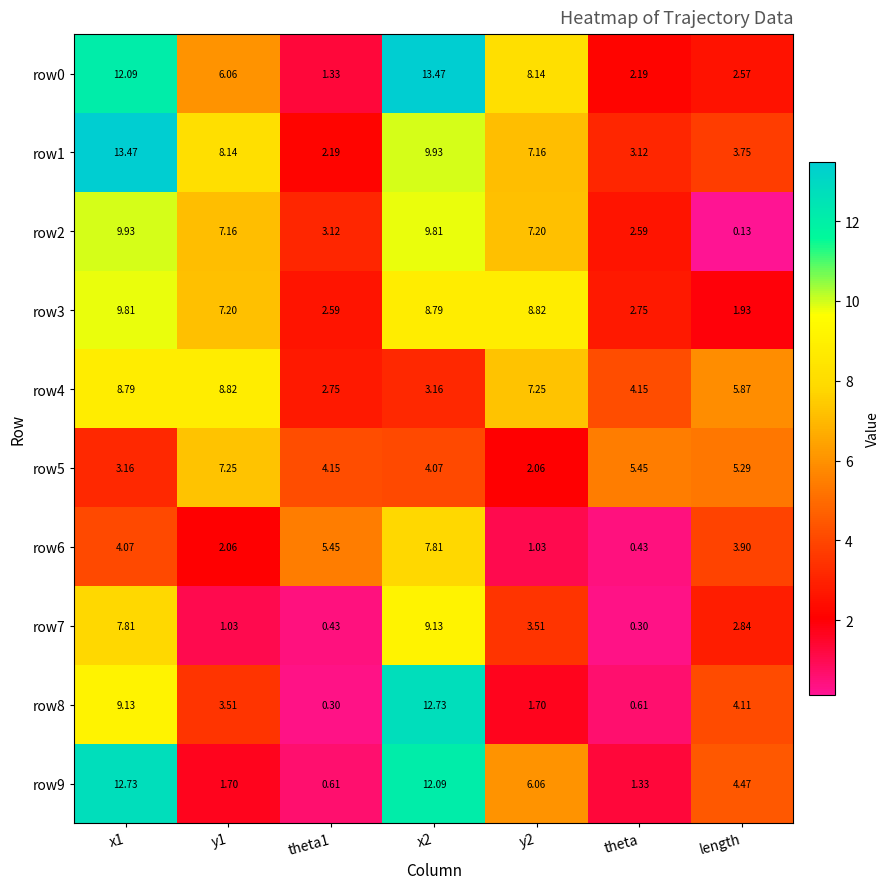

Which label corresponds to the smallest value in the chart?

length